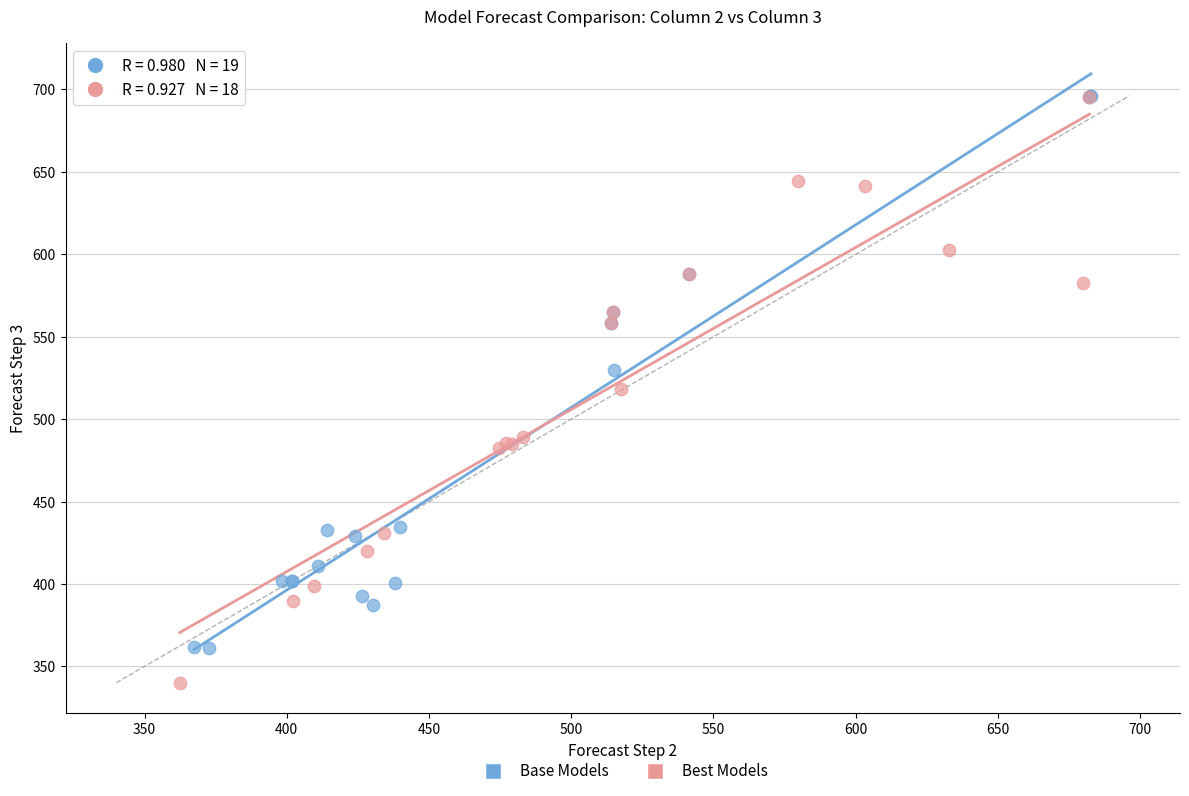

Which series contains the lowest Y value?

Best Models